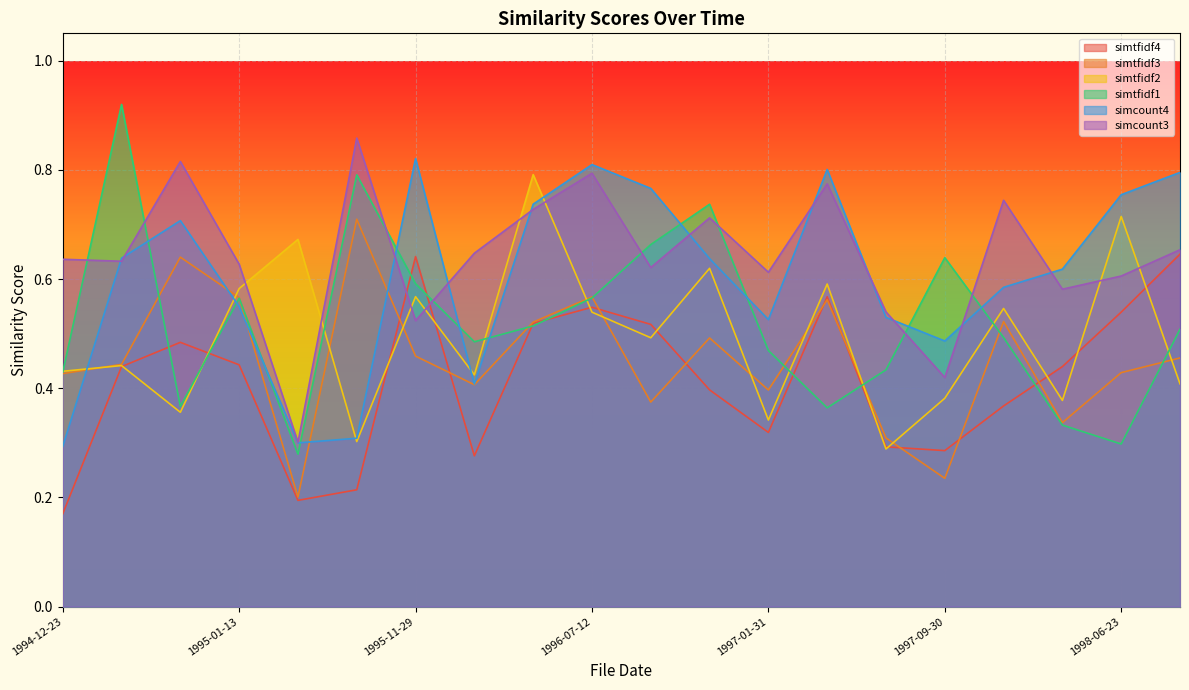

At how many categories does at least one series exceed 0?

20